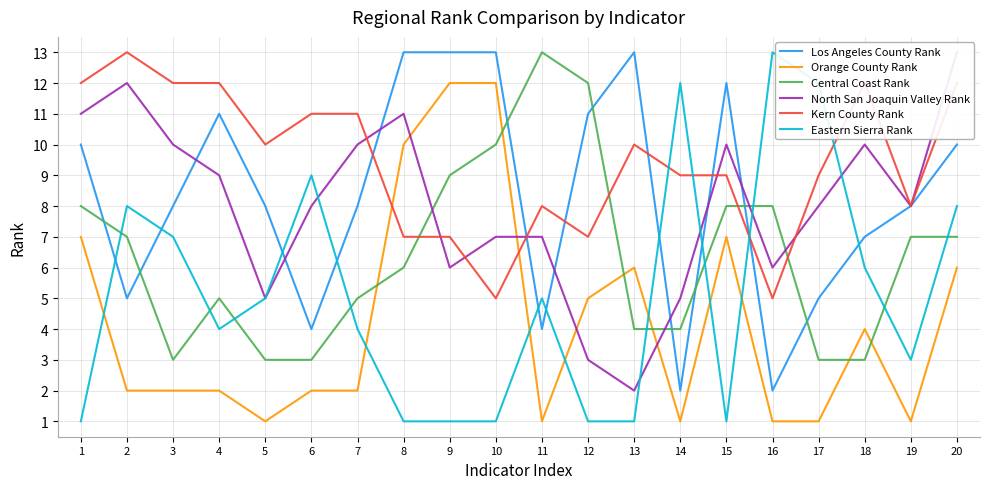

What is the sum of the Los Angeles County Rank values at 7 and 15?

20